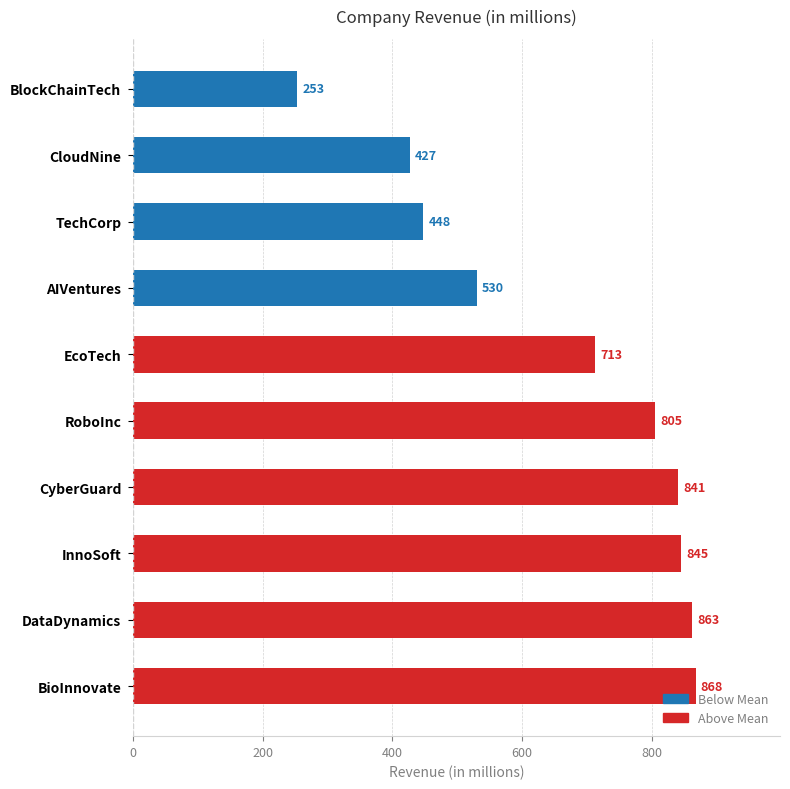

Approximately how many times larger is the value at BlockChainTech compared to CyberGuard?

0.3